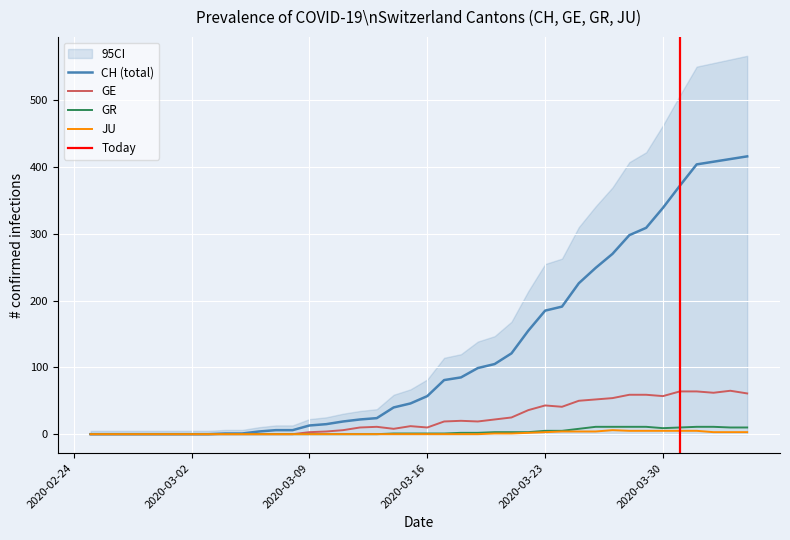

What is the maximum value for CH (total)?

416